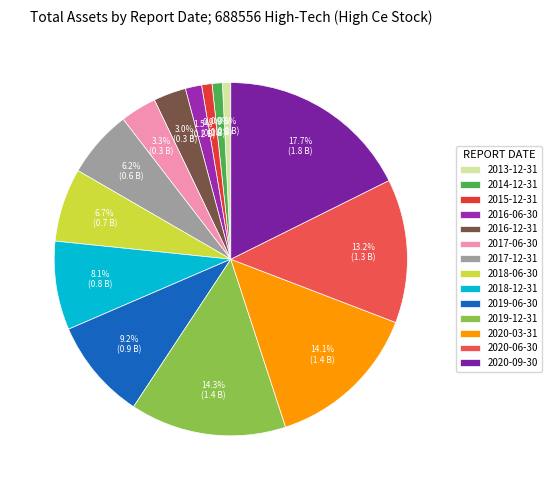

What is the change in value from 2018-12-31 to 2020-06-30?

+511896426.1